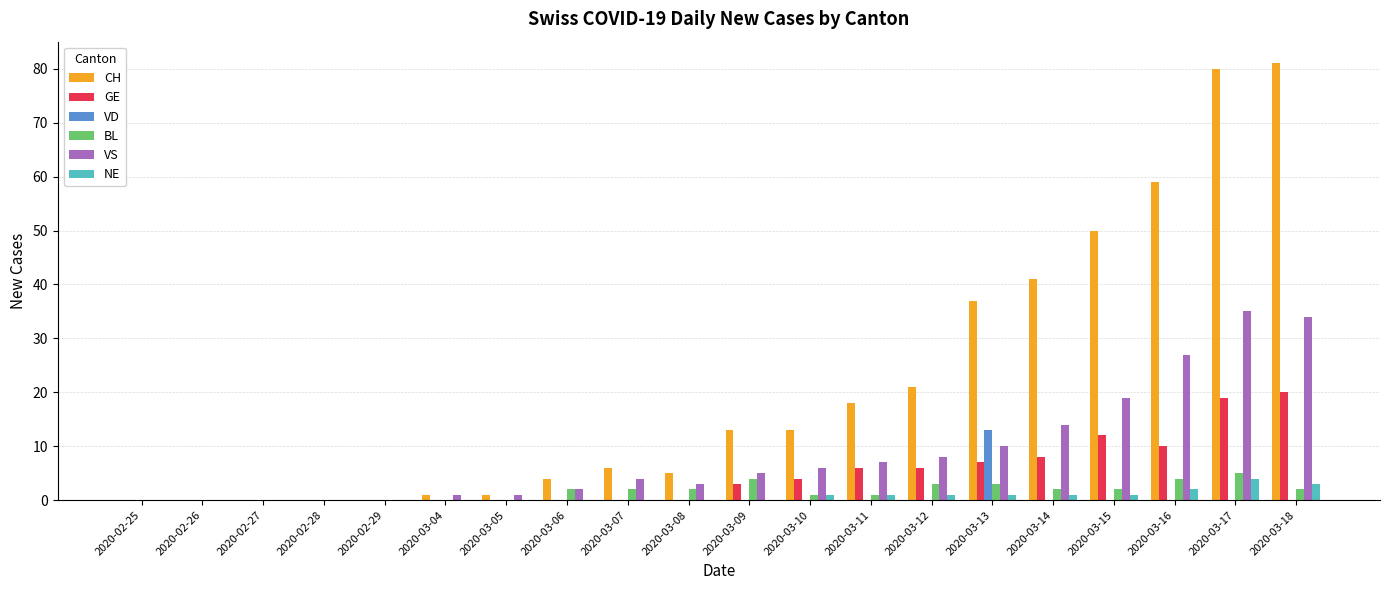

Count the number of data series in this chart.

6